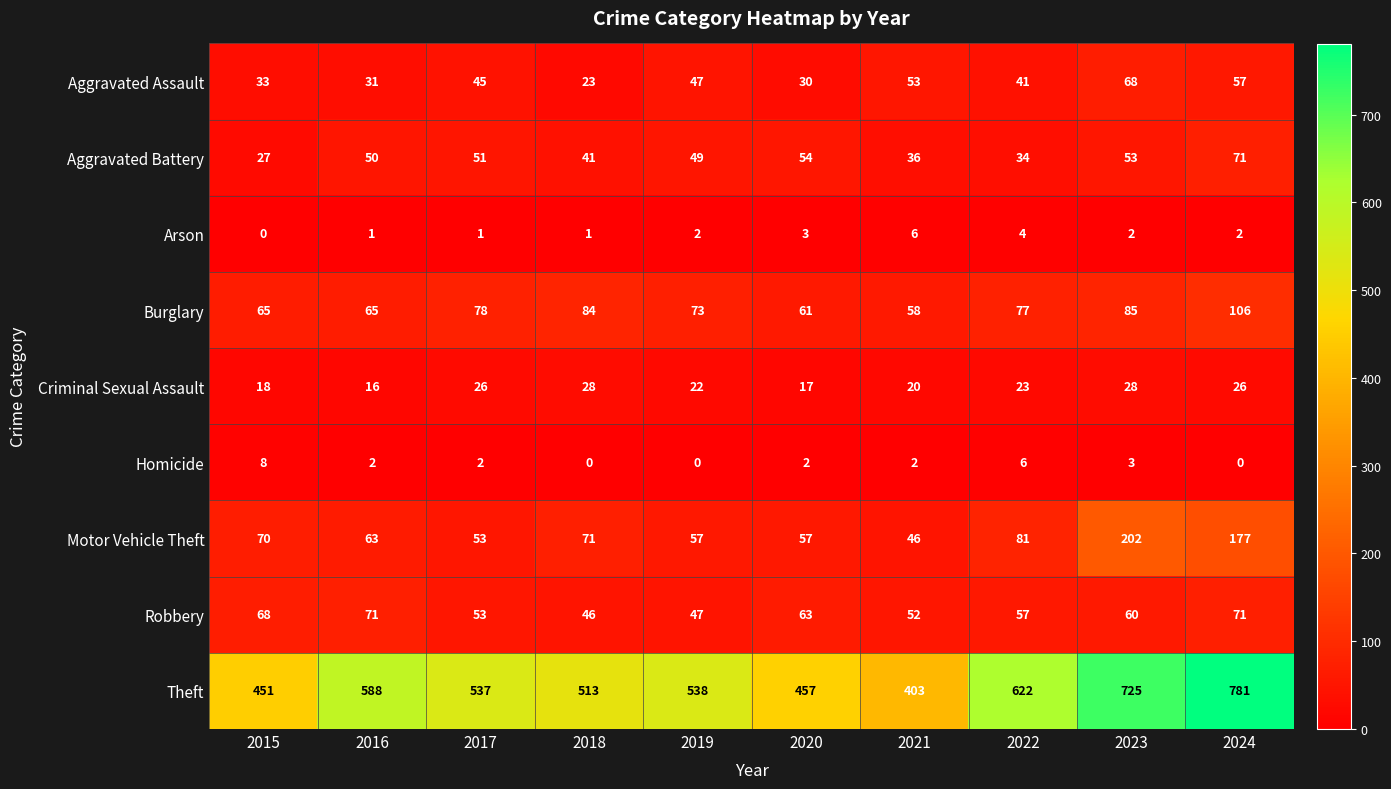

What is the difference between the Robbery values at 2023 and 2021?

8